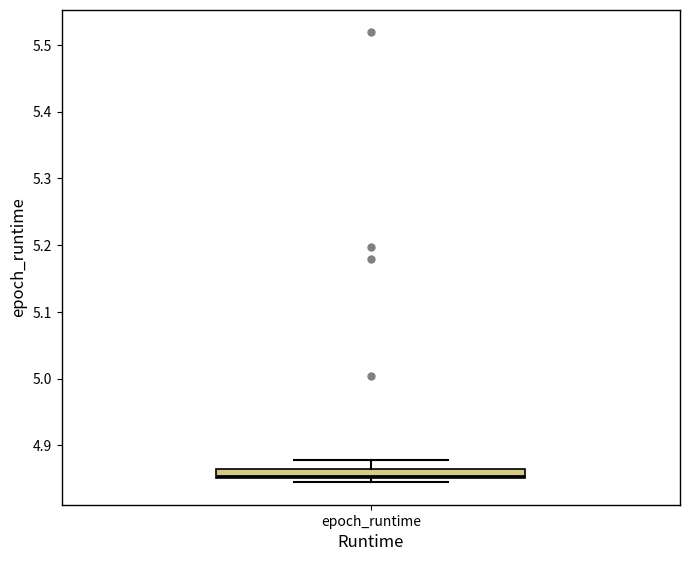

Where does the upper whisker of the box for epoch_runtime end on the y-axis? The values are not printed on the chart, so give them approximately, as read against the axis.

4.88